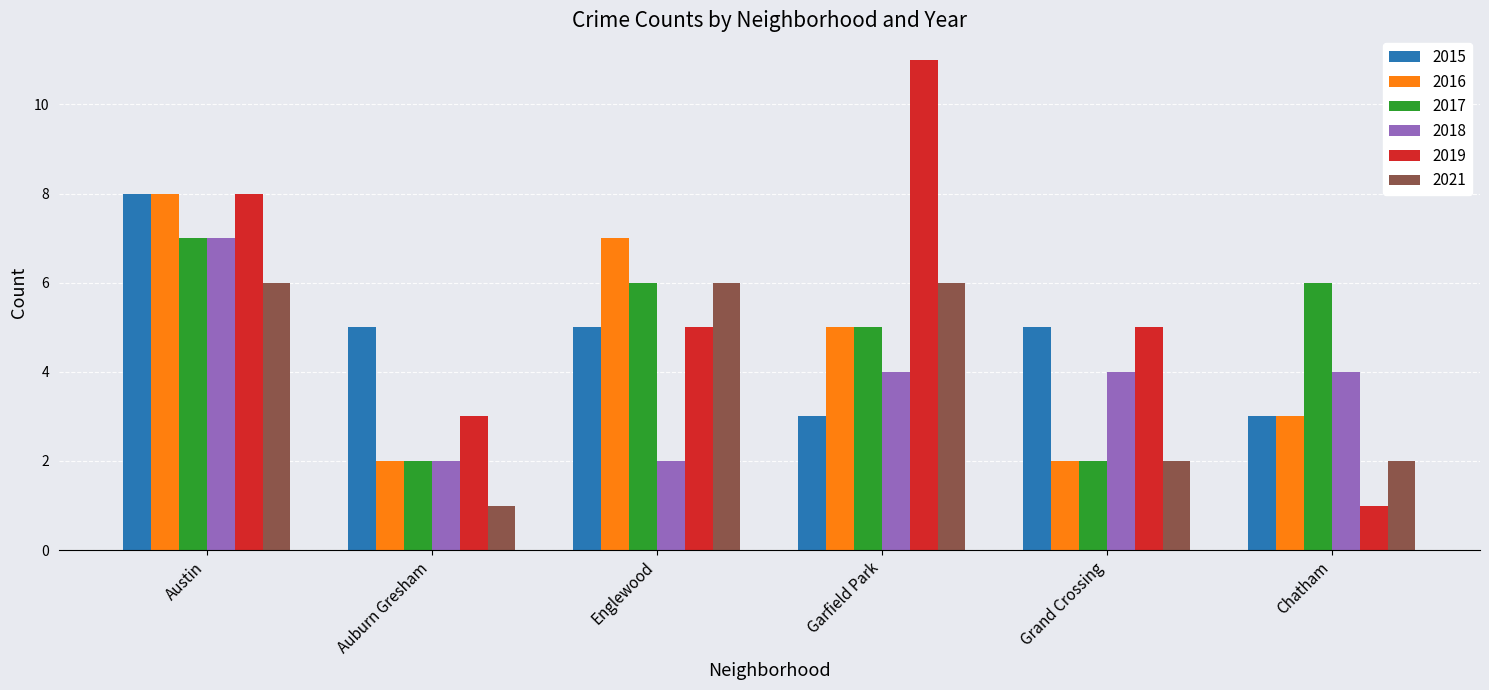

Which series has the largest total across all categories?

2019